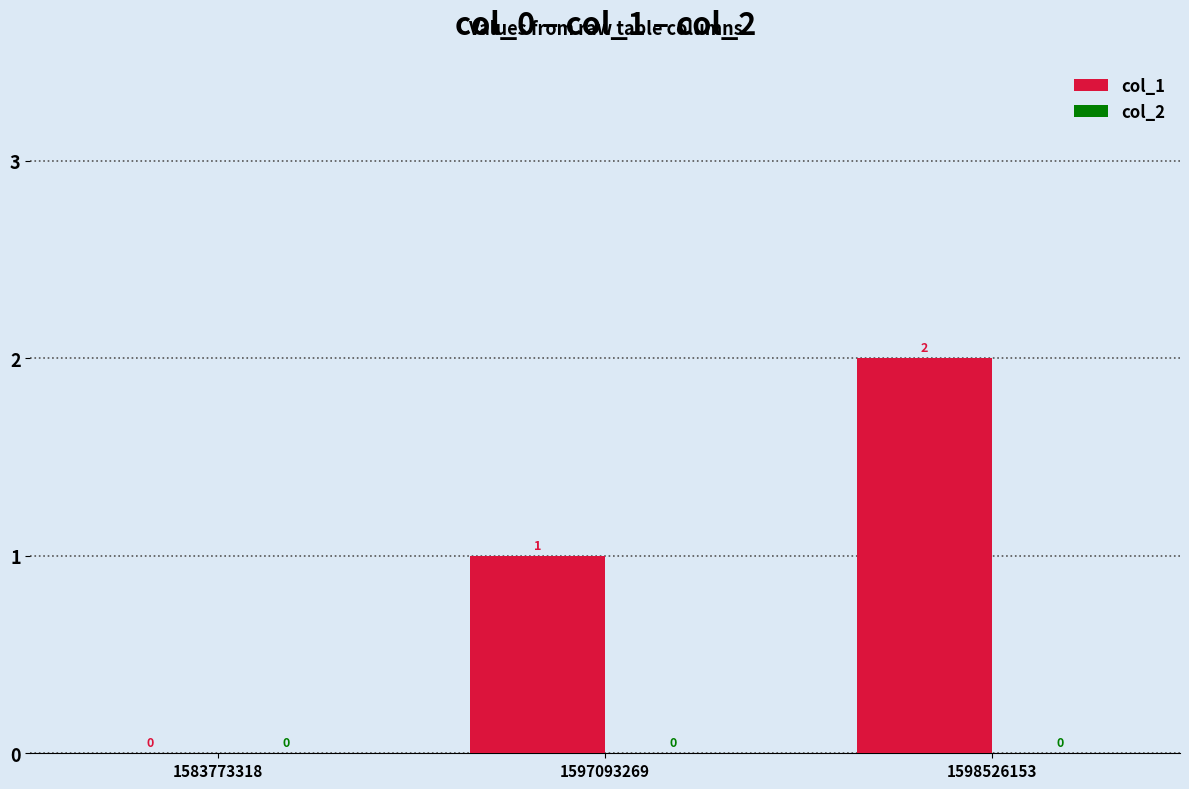

The value at 1583773318 is -1. True or false?

False